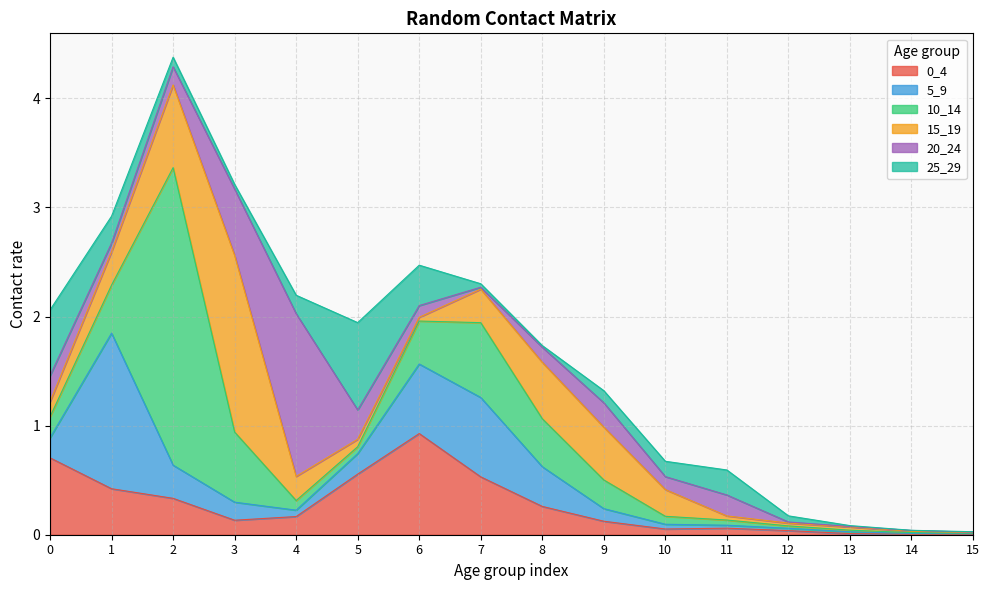

What is the spread (max minus min) of values at 8?

0.5